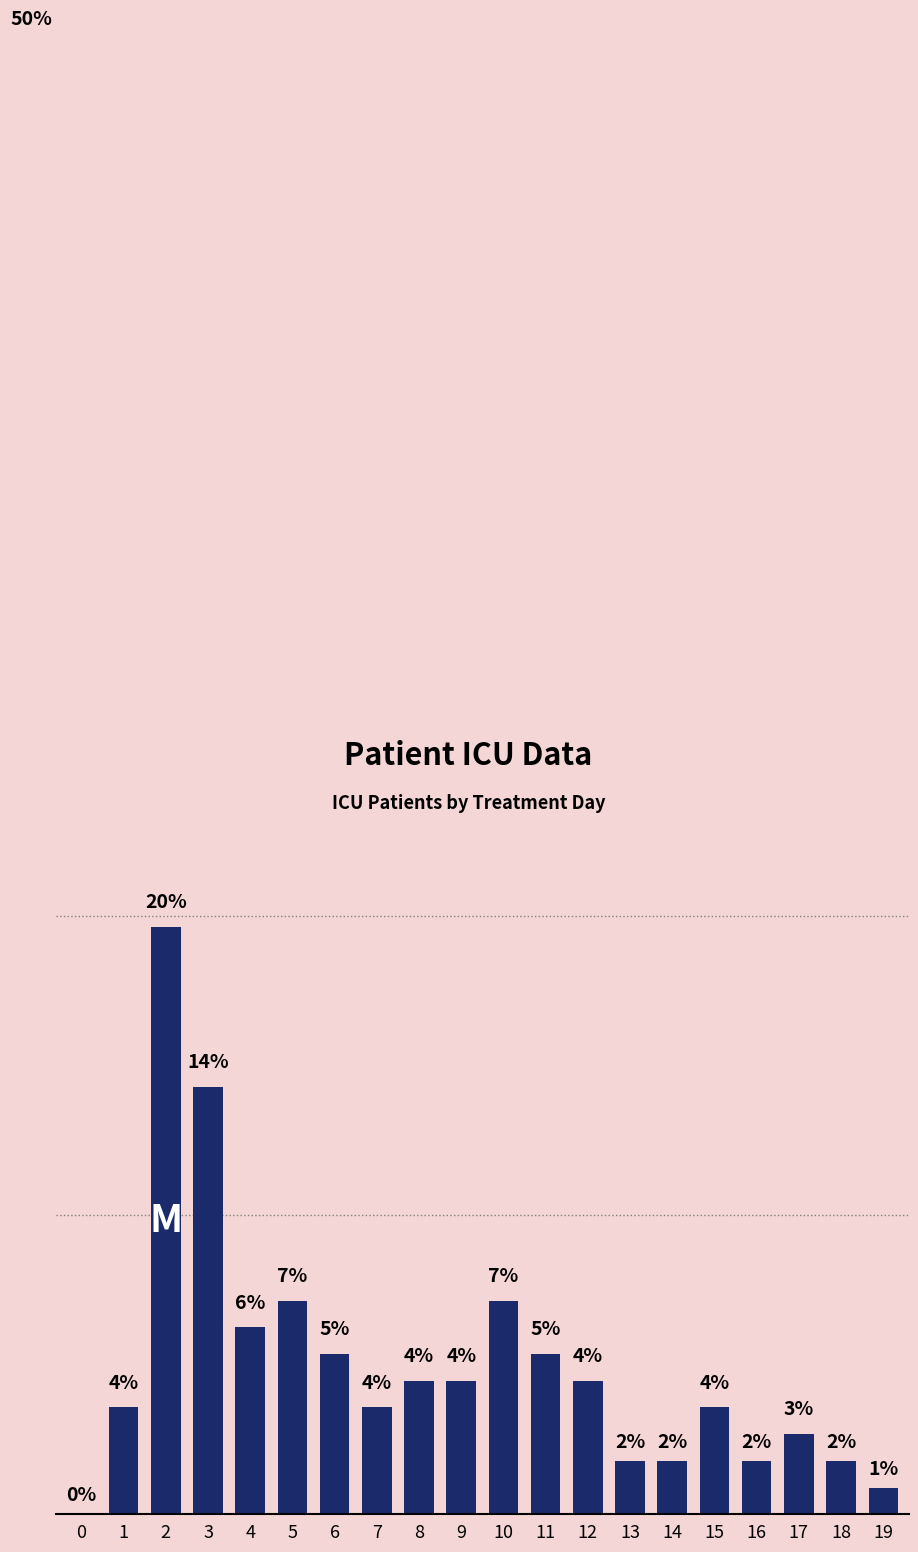

List the labels in order of value, smallest first.

0, 19, 13, 14, 16, 18, 17, 1, 7, 15, 8, 9, 12, 6, 11, 4, 5, 10, 3, 2